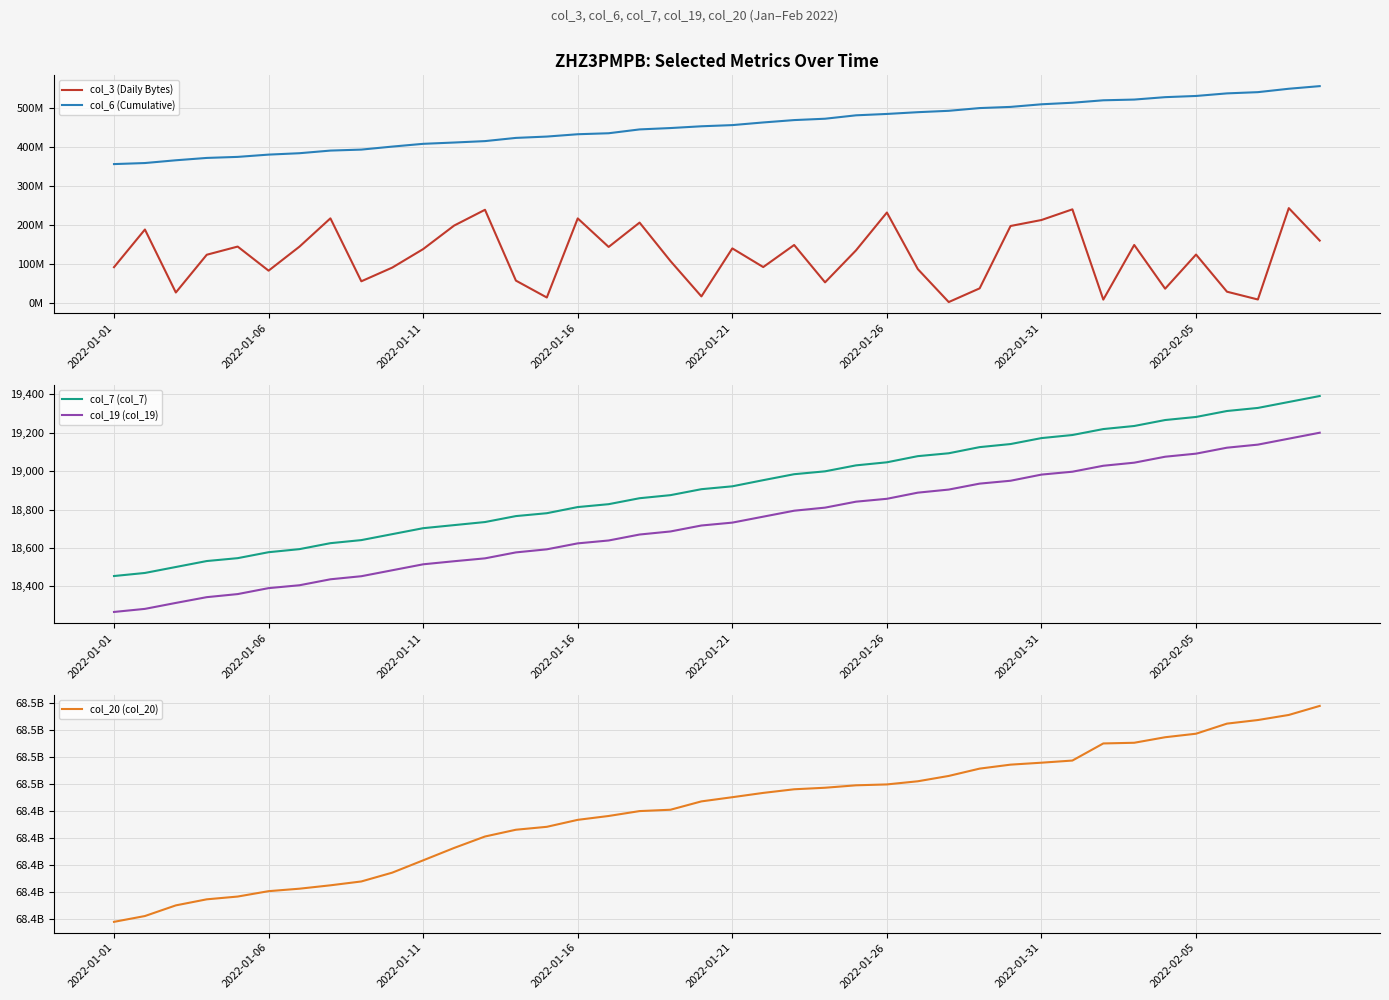

True or false: col_6 (Cumulative) has more than 2 interior local peaks.

False